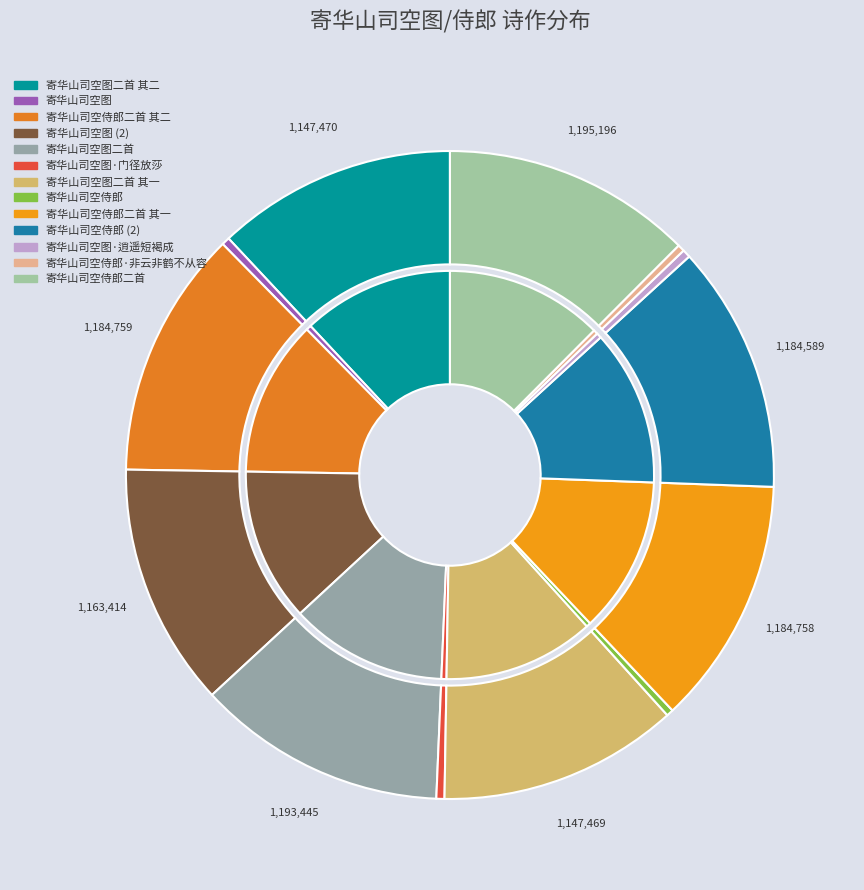

Combined, do 寄华山司空侍郎二首 and 寄华山司空图 account for over 50%?

No